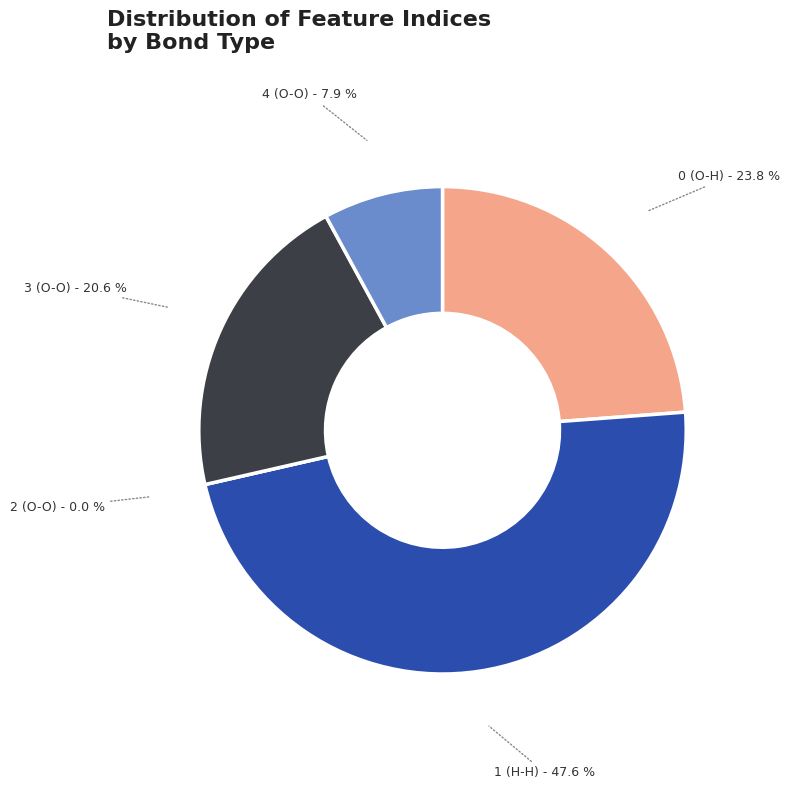

To the nearest percent, what portion does 4 (O-O) represent?

8%